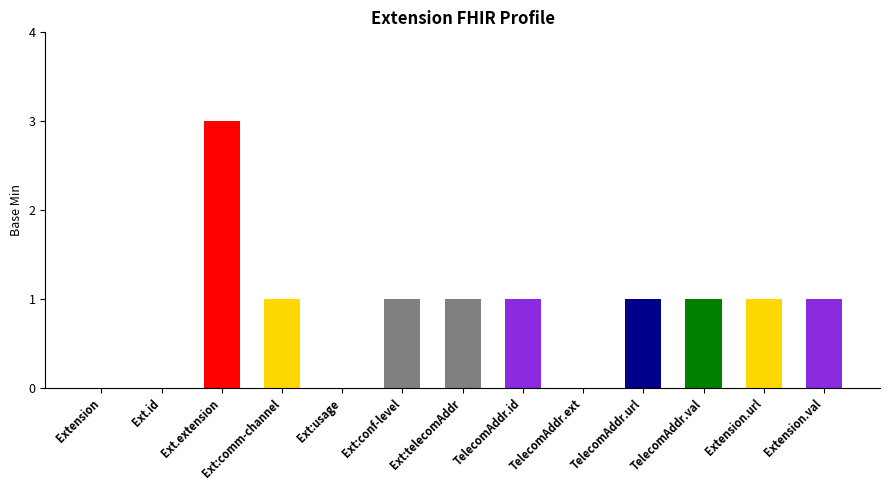

Reading right to left, what are all the values shown in this chart?

Extension.value[x]=1	Extension.url=1	Extension.extension:telecomAddress.value[x]=1	Extension.extension:telecomAddress.url=1	Extension.extension:telecomAddress.extension=0	Extension.extension:telecomAddress.id=1	Extension.extension:telecomAddress=1	Extension.extension:ror-telecom-confidentiality-level=1	Extension.extension:ror-telecom-usage=0	Extension.extension:ror-telecom-communication-channel=1	Extension.extension=3	Extension.id=0	Extension=0